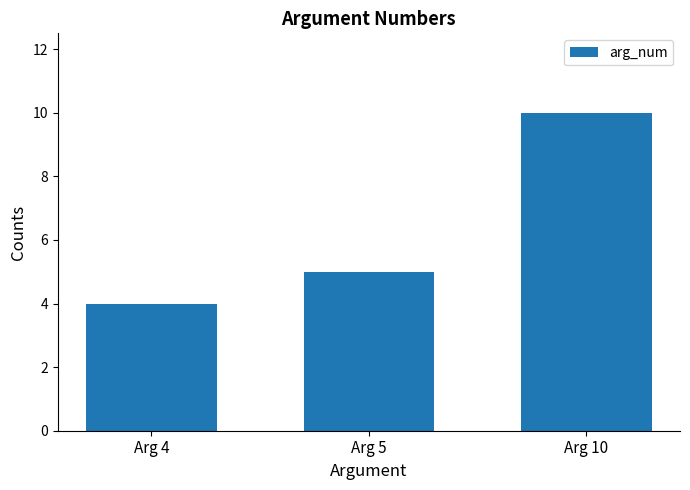

How many data points does each series have?

3